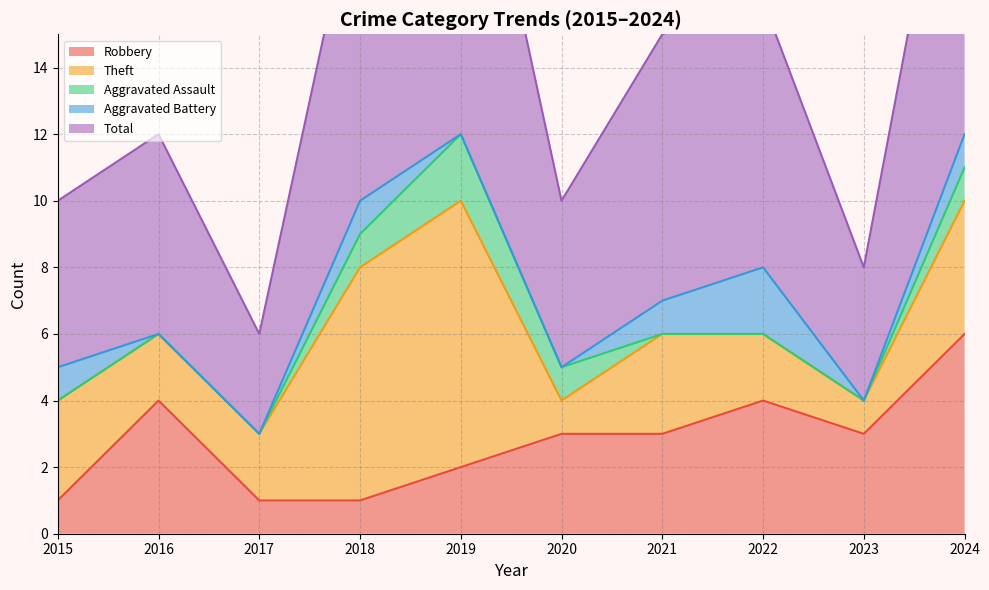

Reading left to right, extract all data points from this chart.

Robbery: 2015=1	2016=4	2017=1	2018=1	2019=2	2020=3	2021=3	2022=4	2023=3	2024=6
Theft: 2015=3	2016=2	2017=2	2018=7	2019=8	2020=1	2021=3	2022=2	2023=1	2024=4
Aggravated Assault: 2015=0	2016=0	2017=0	2018=1	2019=2	2020=1	2021=0	2022=0	2023=0	2024=1
Aggravated Battery: 2015=1	2016=0	2017=0	2018=1	2019=0	2020=0	2021=1	2022=2	2023=0	2024=1
Total: 2015=5	2016=6	2017=3	2018=10	2019=12	2020=5	2021=8	2022=8	2023=4	2024=12